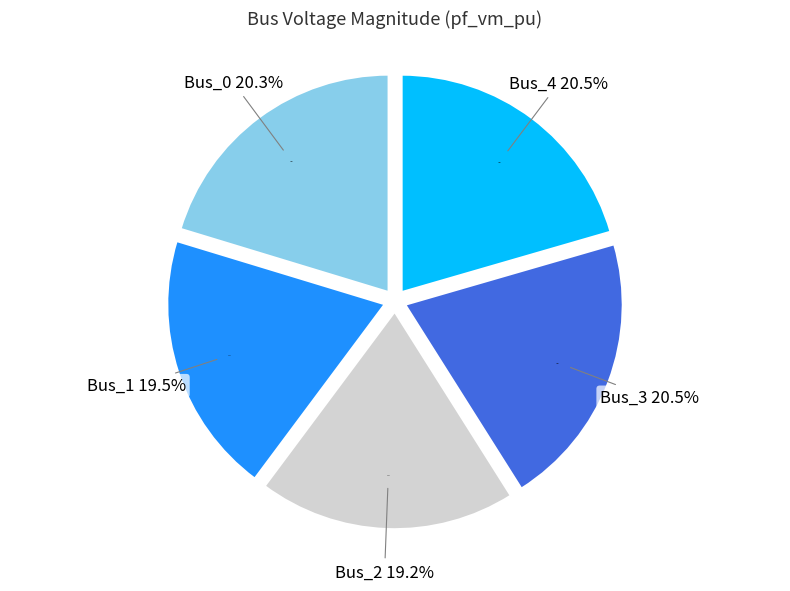

To the nearest percent, what is the average slice percentage?

20%